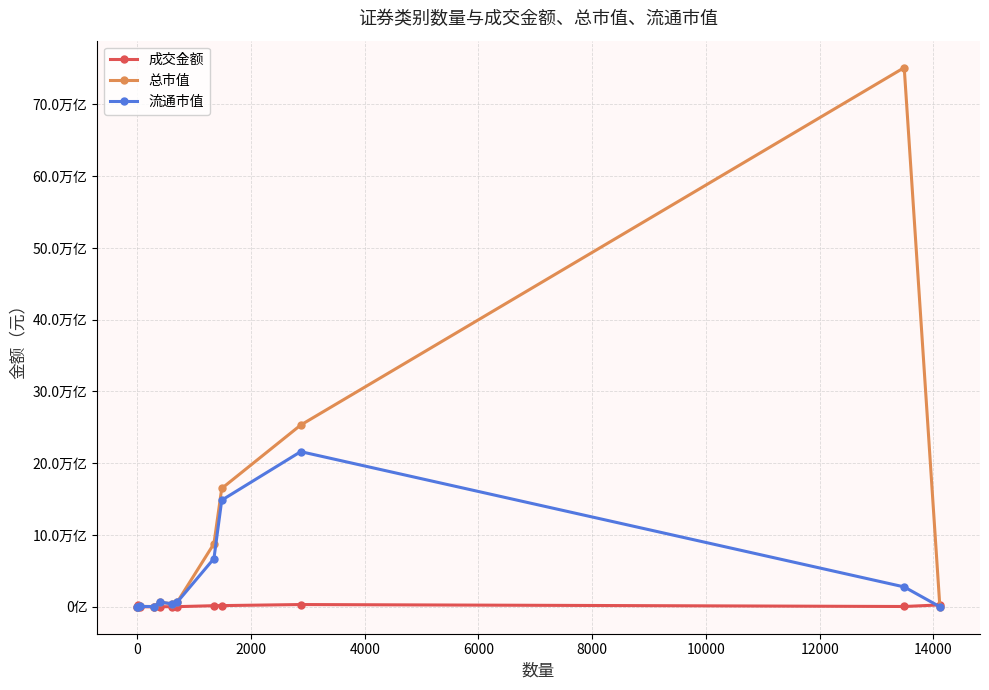

What are all the series names shown in the legend?

成交金额, 总市值, 流通市值